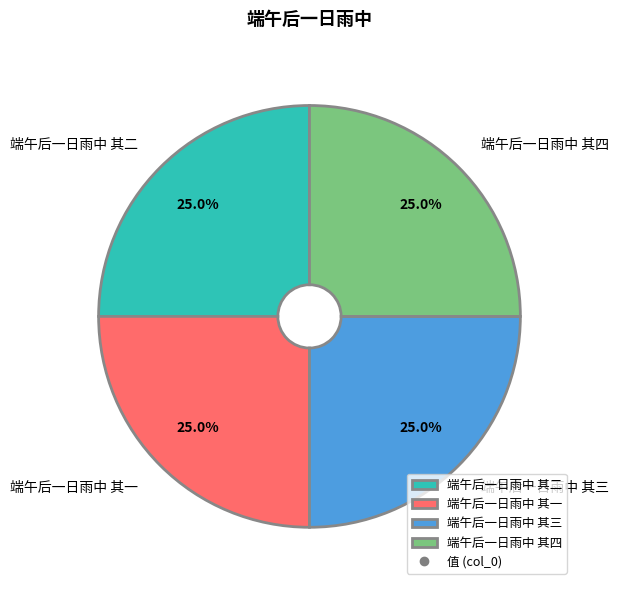

Does any single category account for the majority?

No